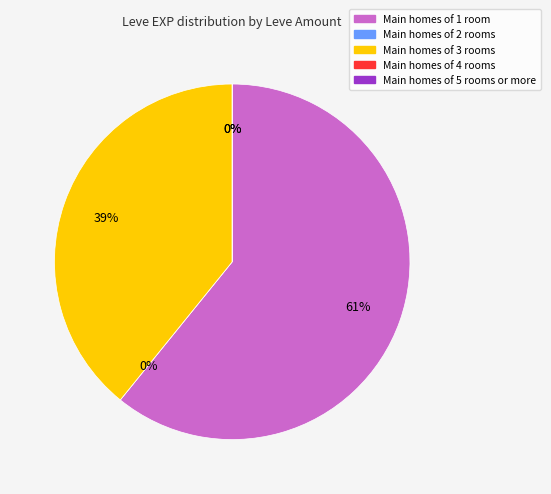

Between 1 and 1, which is larger?

1